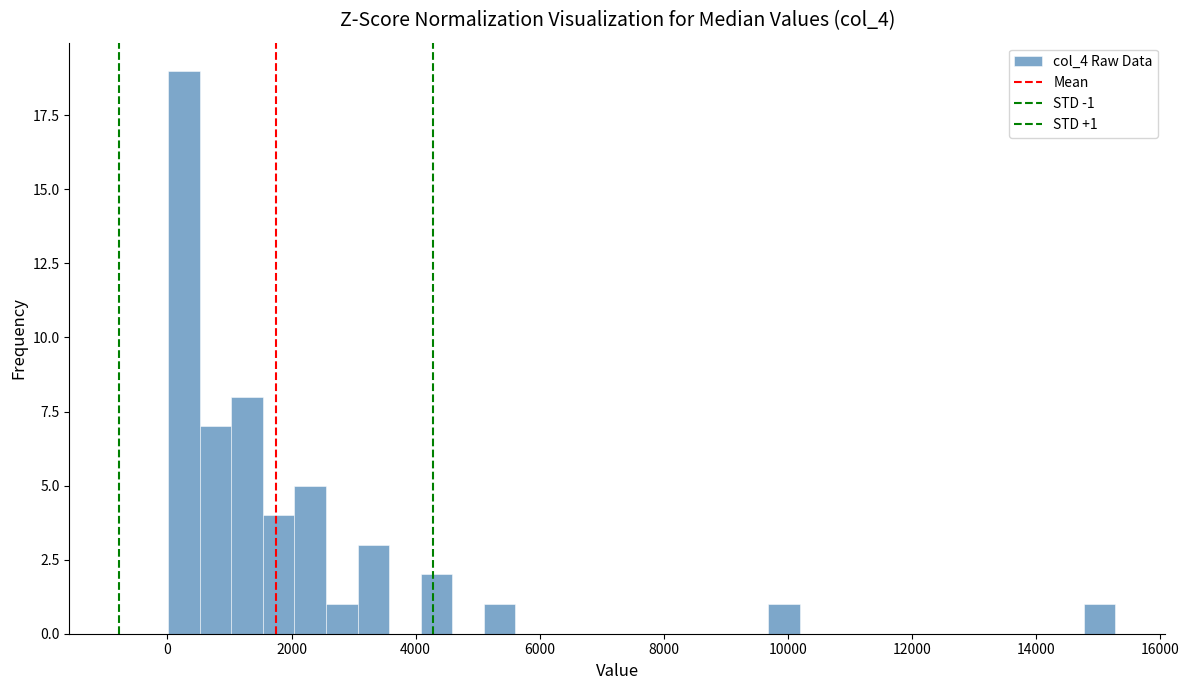

Read against the x-axis, roughly where is the centre of the tallest bar?

200